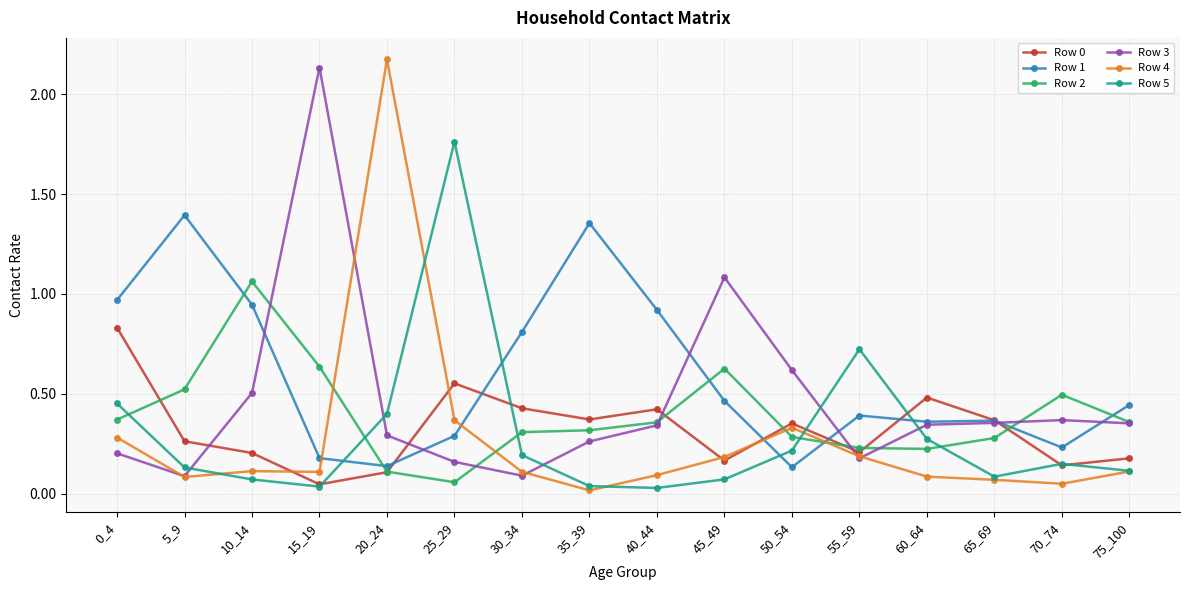

The value of Row 0 at 45_49 is 0.2. True or false?

True